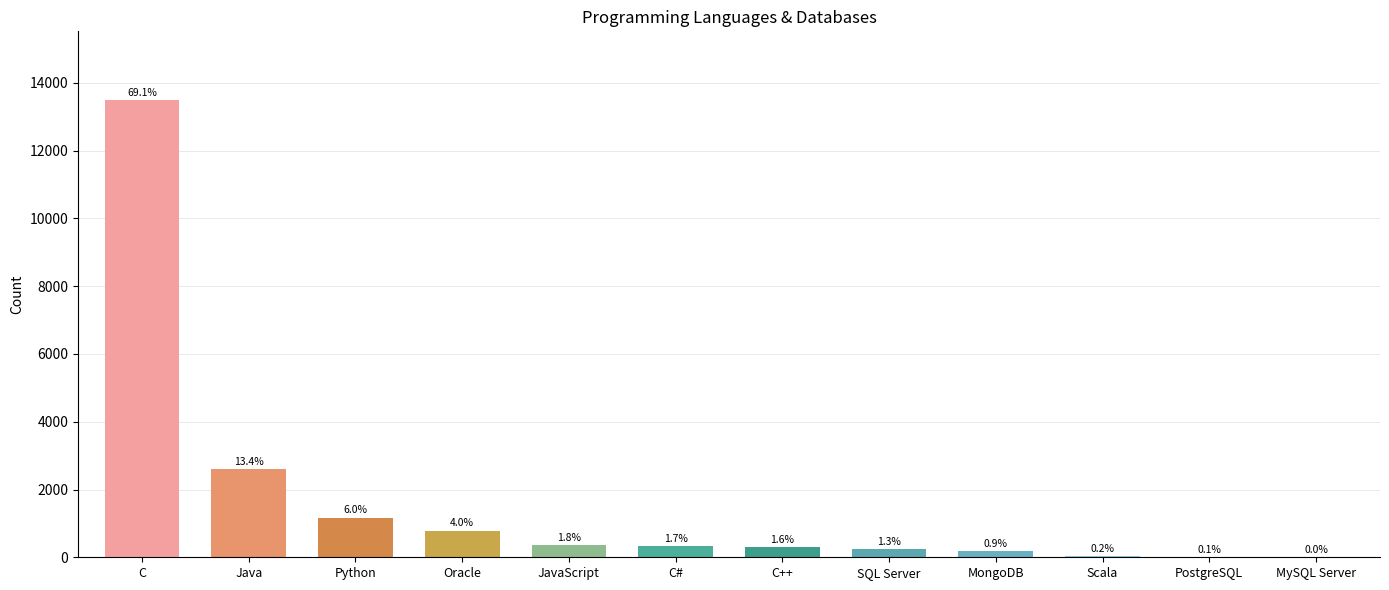

Are the bars horizontal?

No